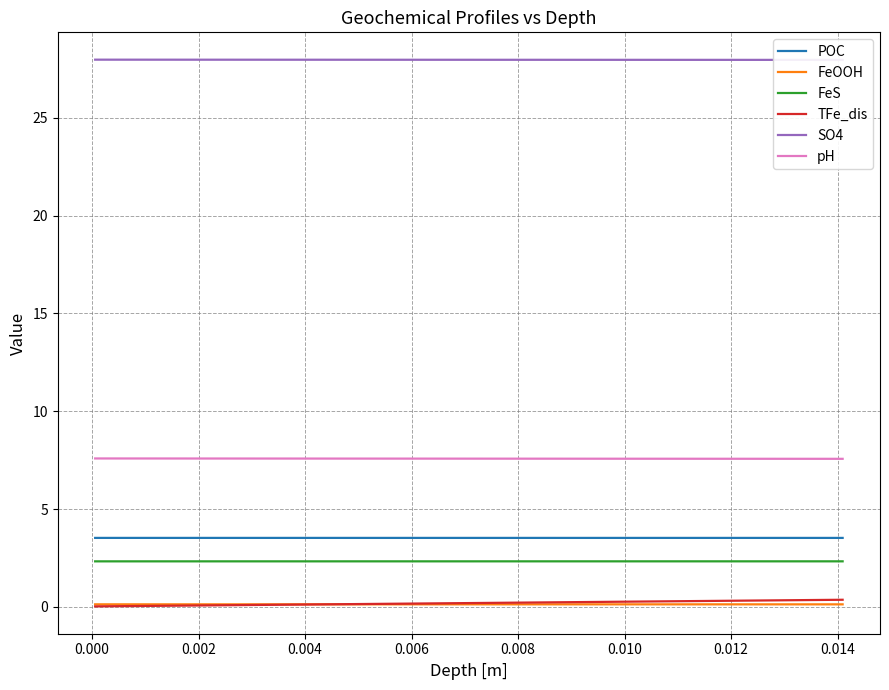

True or false: POC and pH cross at least once.

False